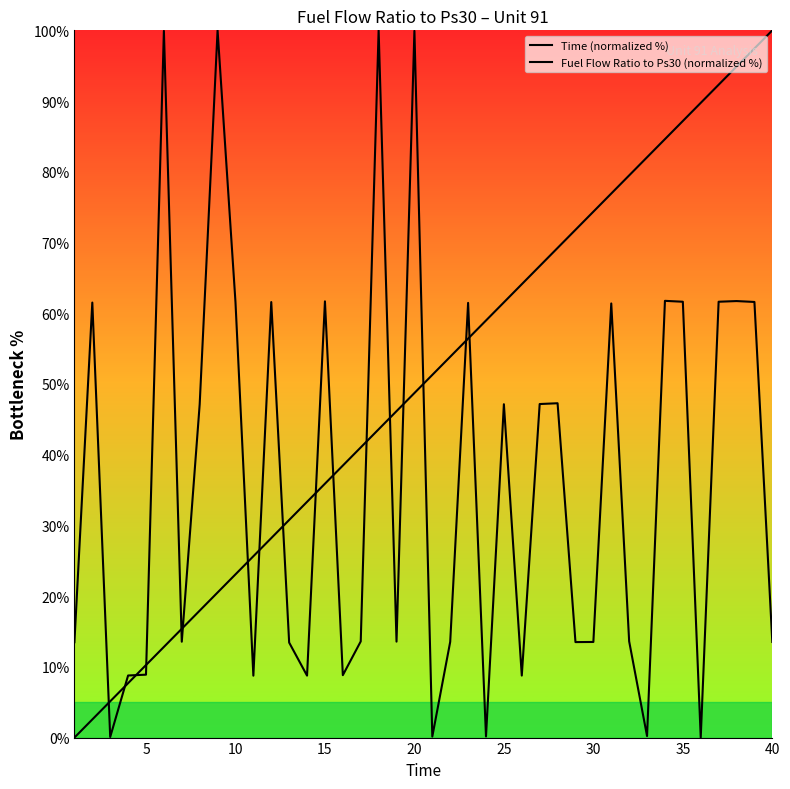

How many lines are shown in the chart?

2